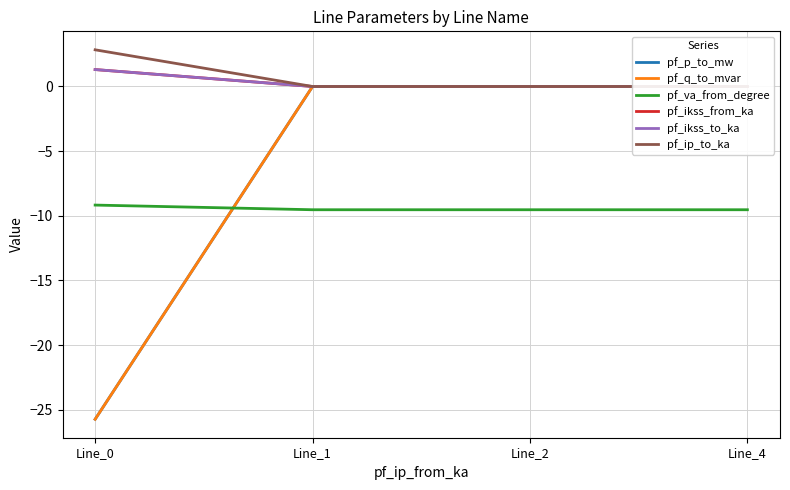

Reading left to right, what are all the values shown in this chart?

pf_p_to_mw: -25.7	-0.0	-0.0	0.0
pf_q_to_mvar: -25.7	0.0	0.0	0.0
pf_va_from_degree: -9.2	-9.5	-9.5	-9.5
pf_ikss_from_ka: 1.3	0.0	0.0	0.0
pf_ikss_to_ka: 1.3	0.0	0.0	0.0
pf_ip_to_ka: 2.8	0.0	0.0	0.0